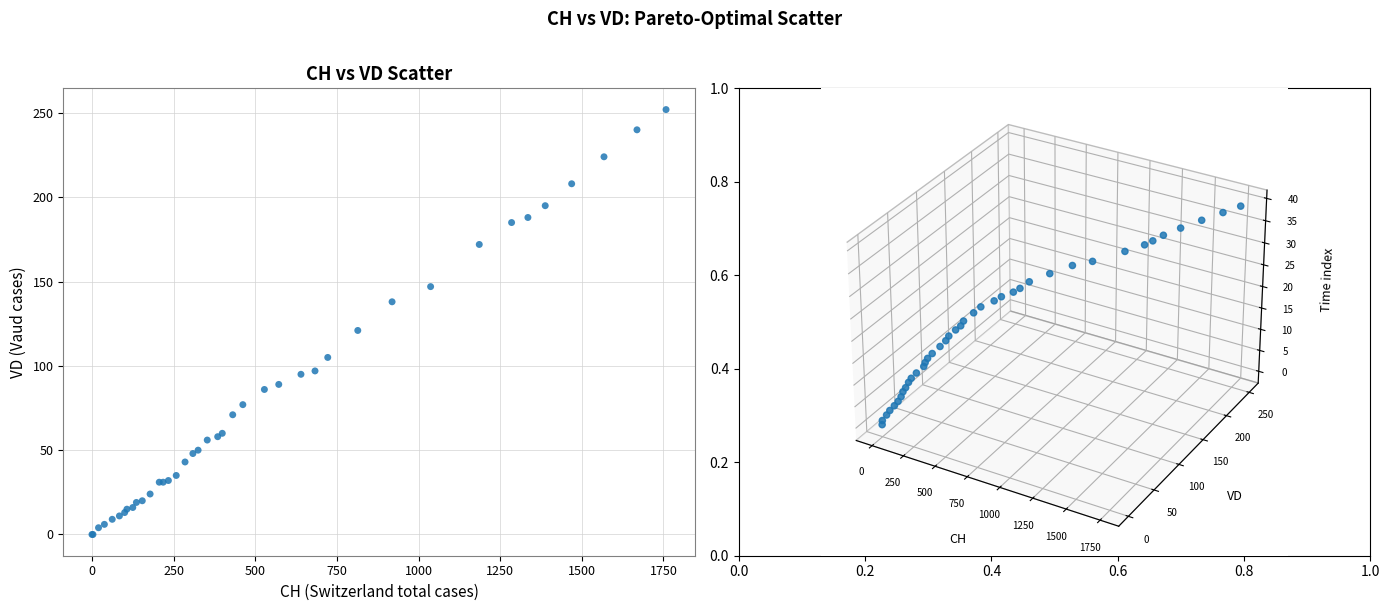

What Y value in the scatter plot is closest to 126?

121